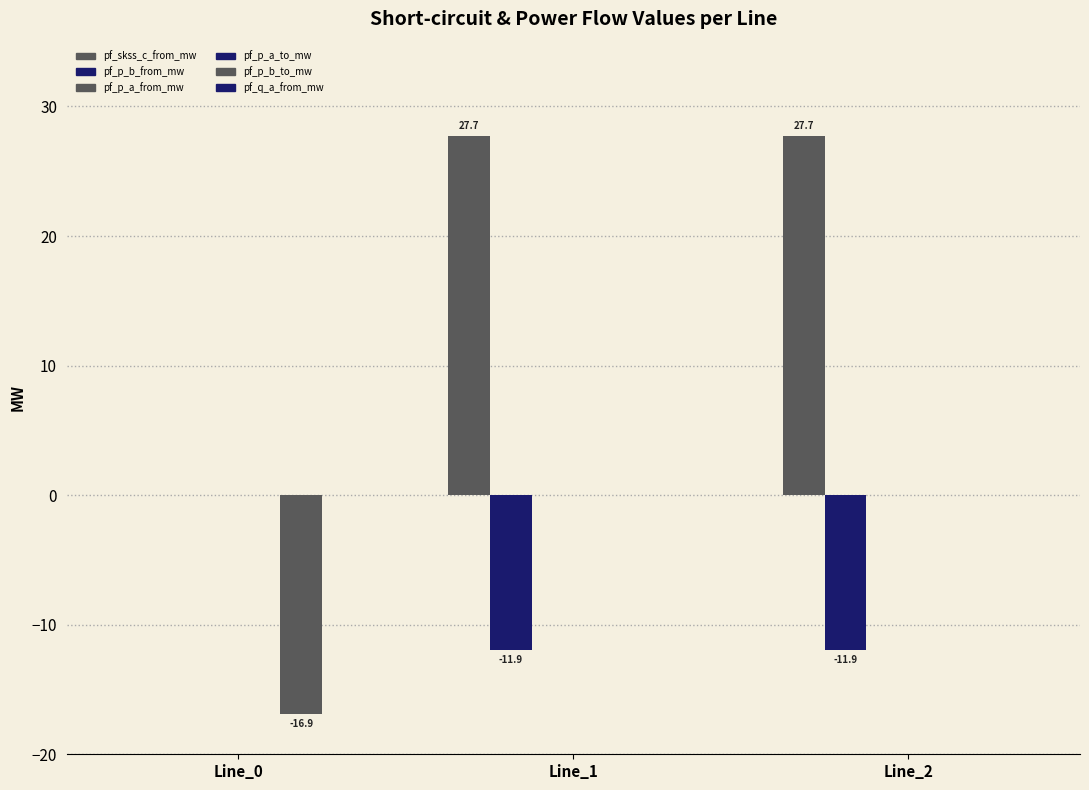

How many values in the pf_skss_c_from_mw series exceed 27?

2